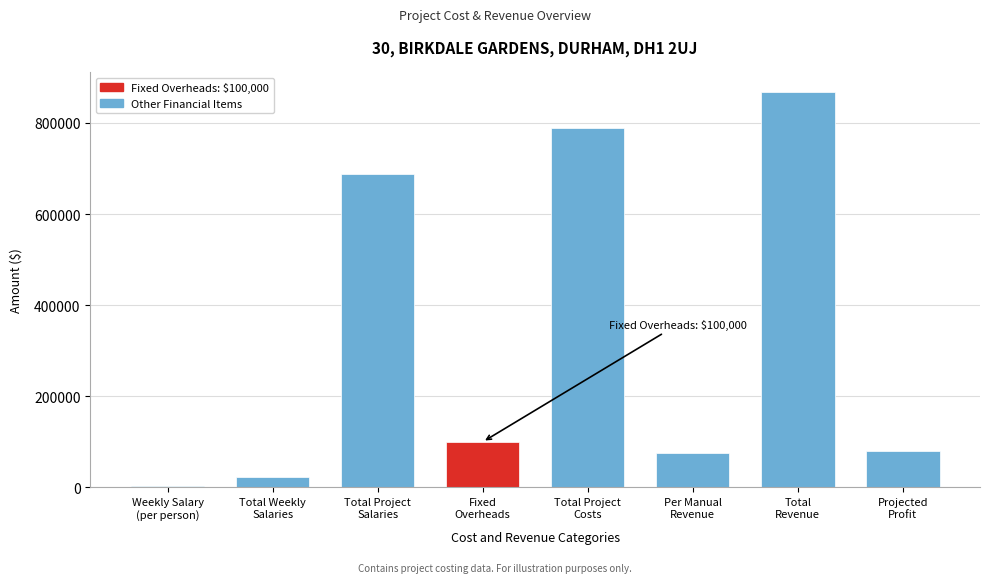

What is the sum of all values?

2626242.4